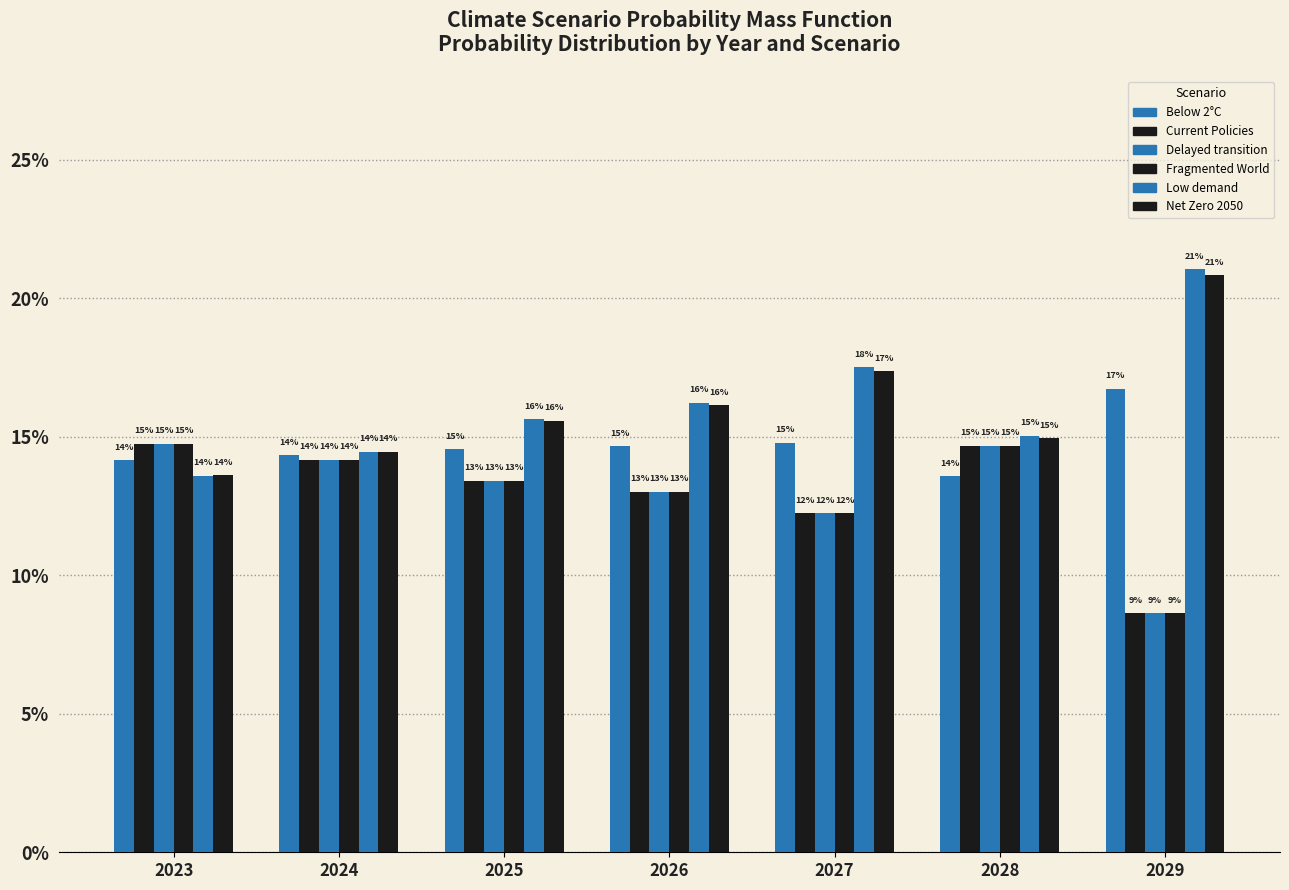

What is the sum of the Below 2°C values at 2025 and 2028?

0.3